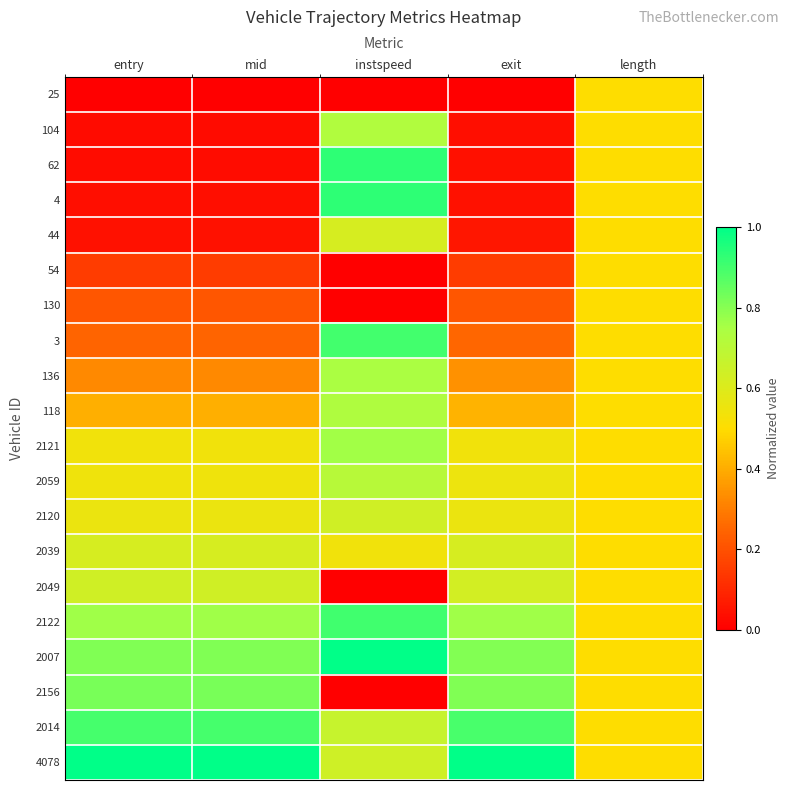

At which category is the sum across all series the highest?

instspeed